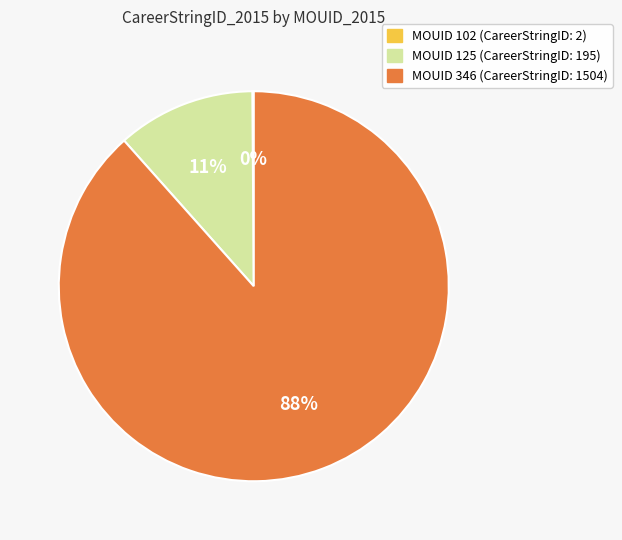

Which category has the biggest portion of the pie?

MOUID 346 (CareerStringID: 1504)